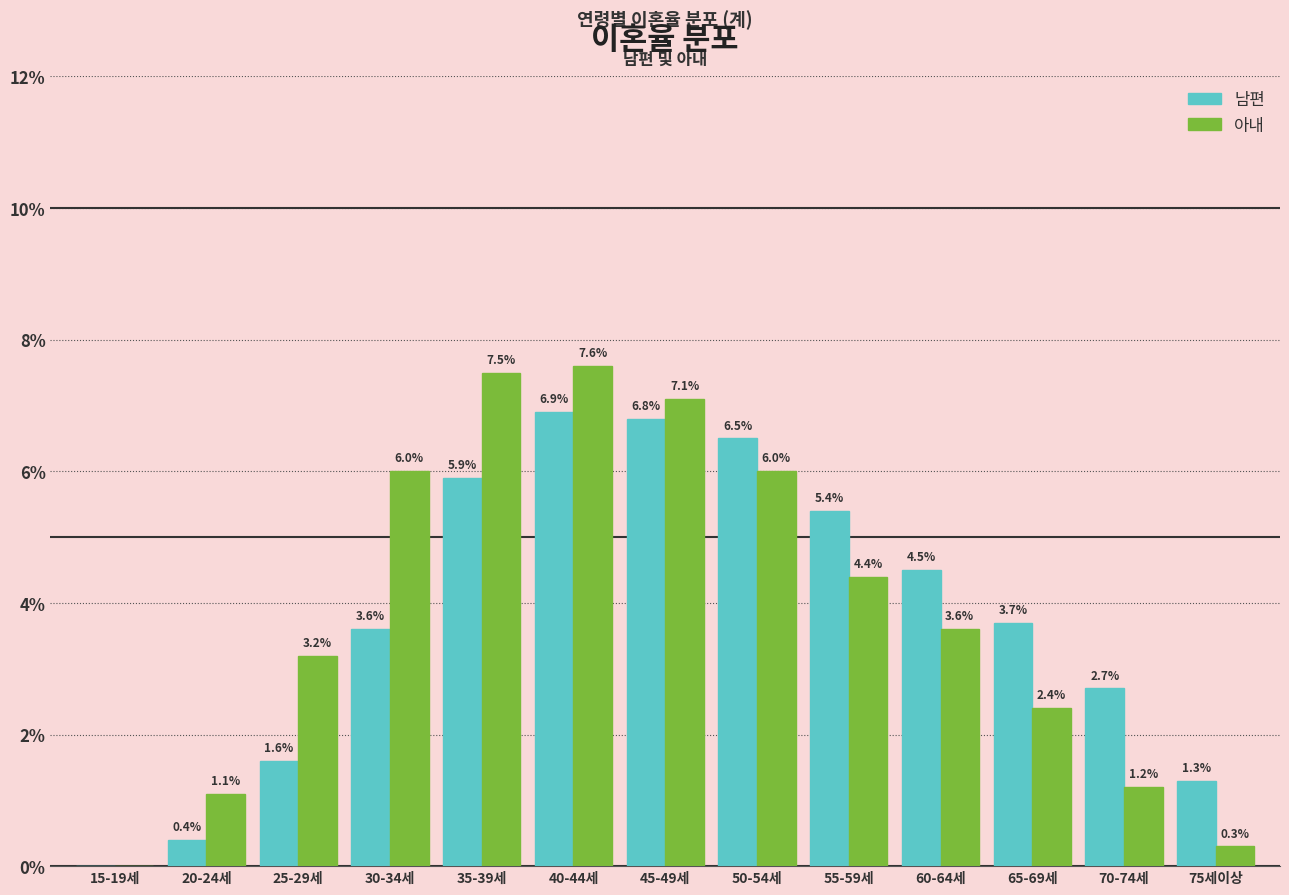

Reading left to right, list all the values displayed in this chart.

남편: 15-19세=0.0	20-24세=0.4	25-29세=1.6	30-34세=3.6	35-39세=5.9	40-44세=6.9	45-49세=6.8	50-54세=6.5	55-59세=5.4	60-64세=4.5	65-69세=3.7	70-74세=2.7	75세이상=1.3
아내: 15-19세=0.0	20-24세=1.1	25-29세=3.2	30-34세=6.0	35-39세=7.5	40-44세=7.6	45-49세=7.1	50-54세=6.0	55-59세=4.4	60-64세=3.6	65-69세=2.4	70-74세=1.2	75세이상=0.3